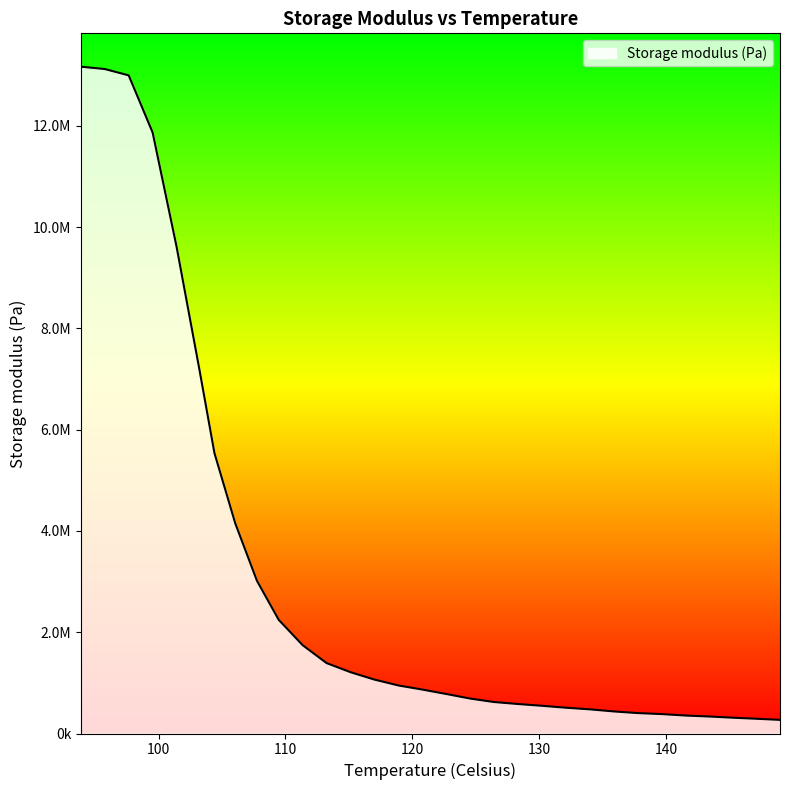

Is this an area chart (filled region under the line)?

Yes